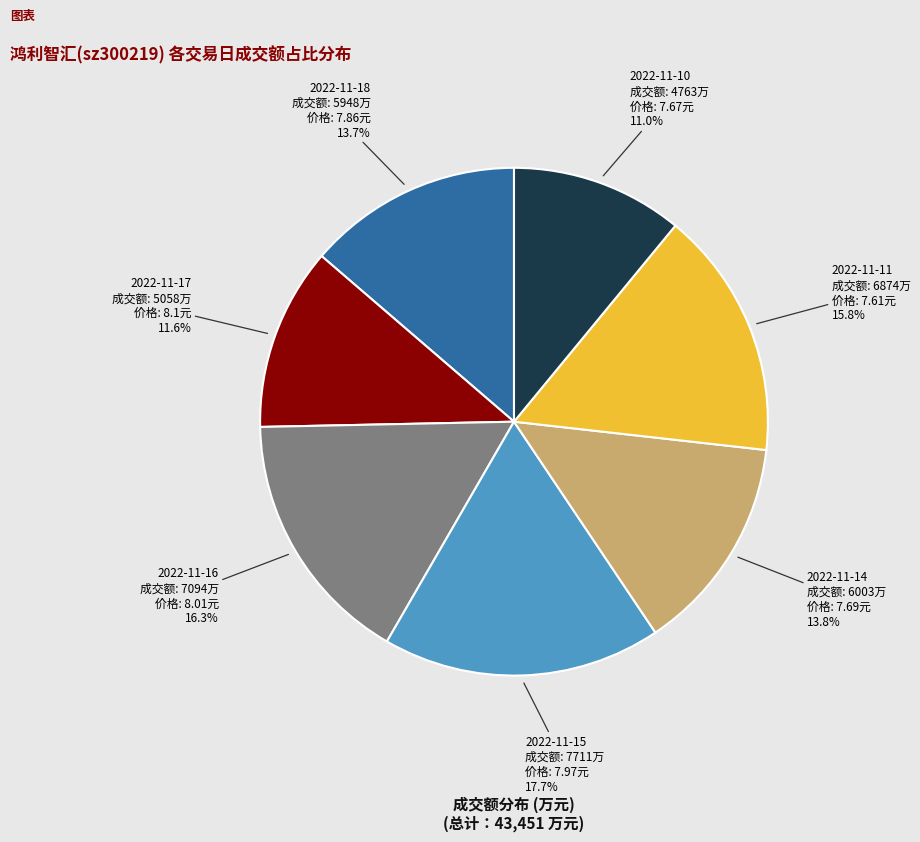

What percentage is NOT represented by 2022-11-14?

86.2%